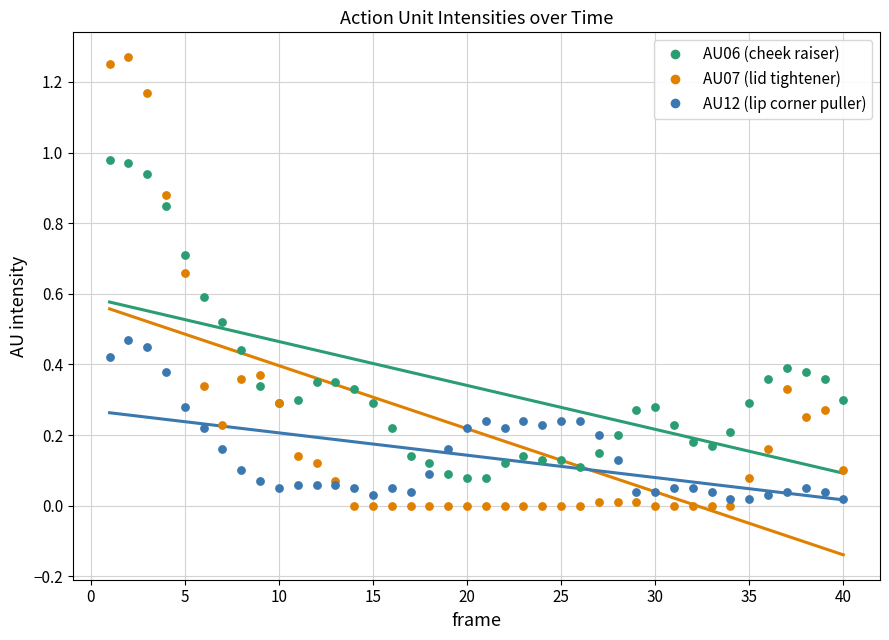

What are all the series names shown in the legend?

AU06 (cheek raiser), AU07 (lid tightener), AU12 (lip corner puller)